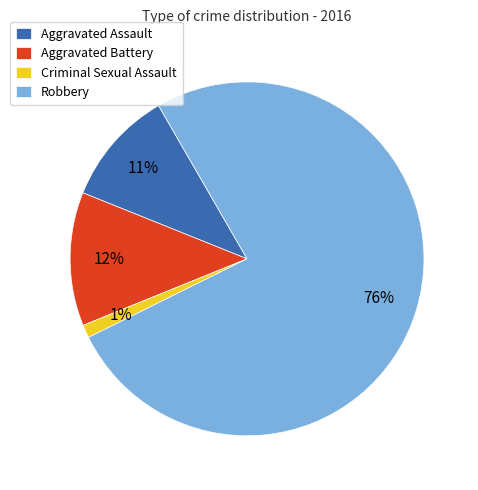

What is the smallest slice in the pie chart?

Criminal Sexual Assault